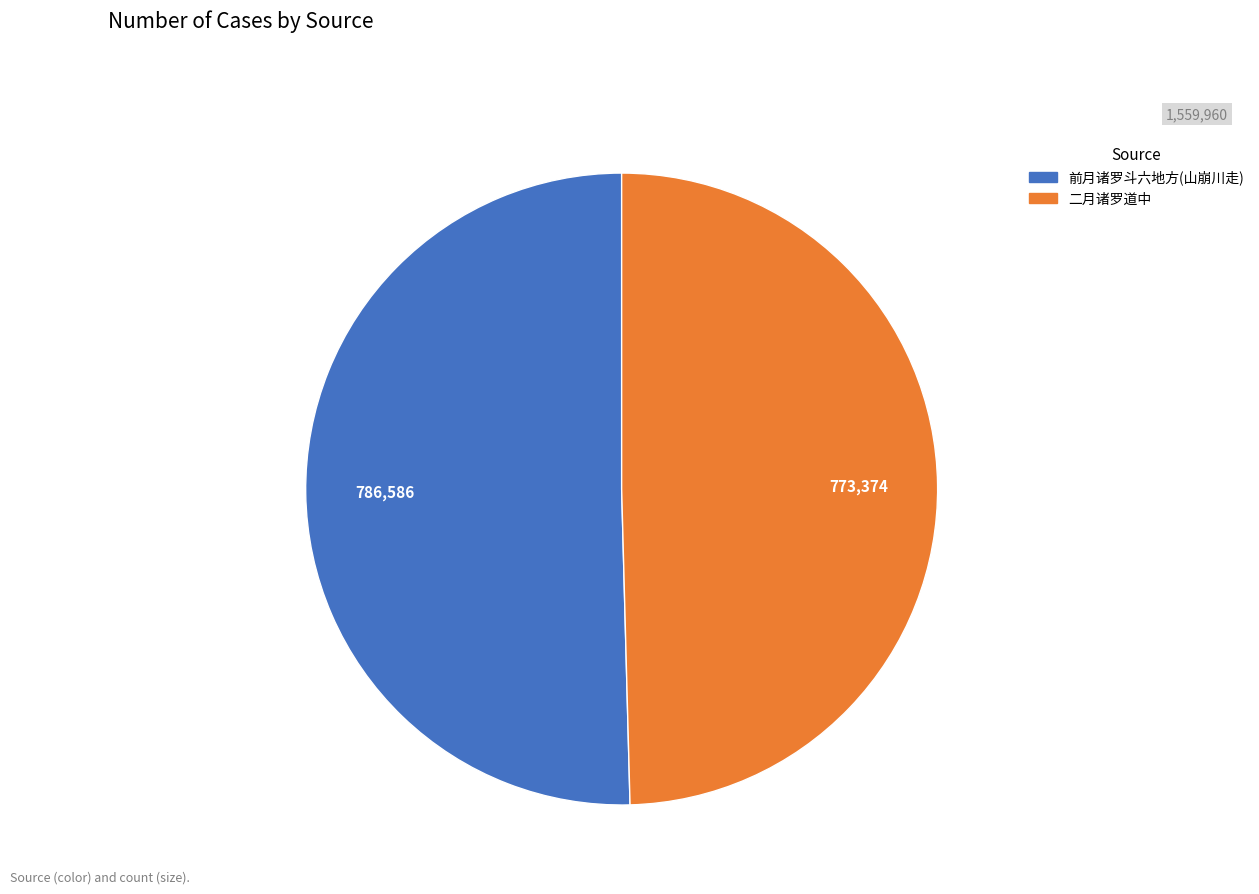

Is there a majority slice in this chart?

Yes